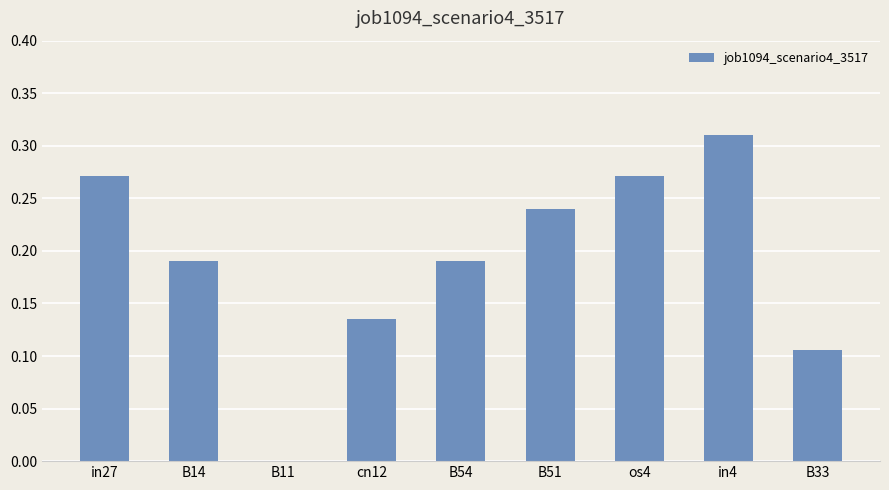

Which label corresponds to the largest value in the chart?

in4